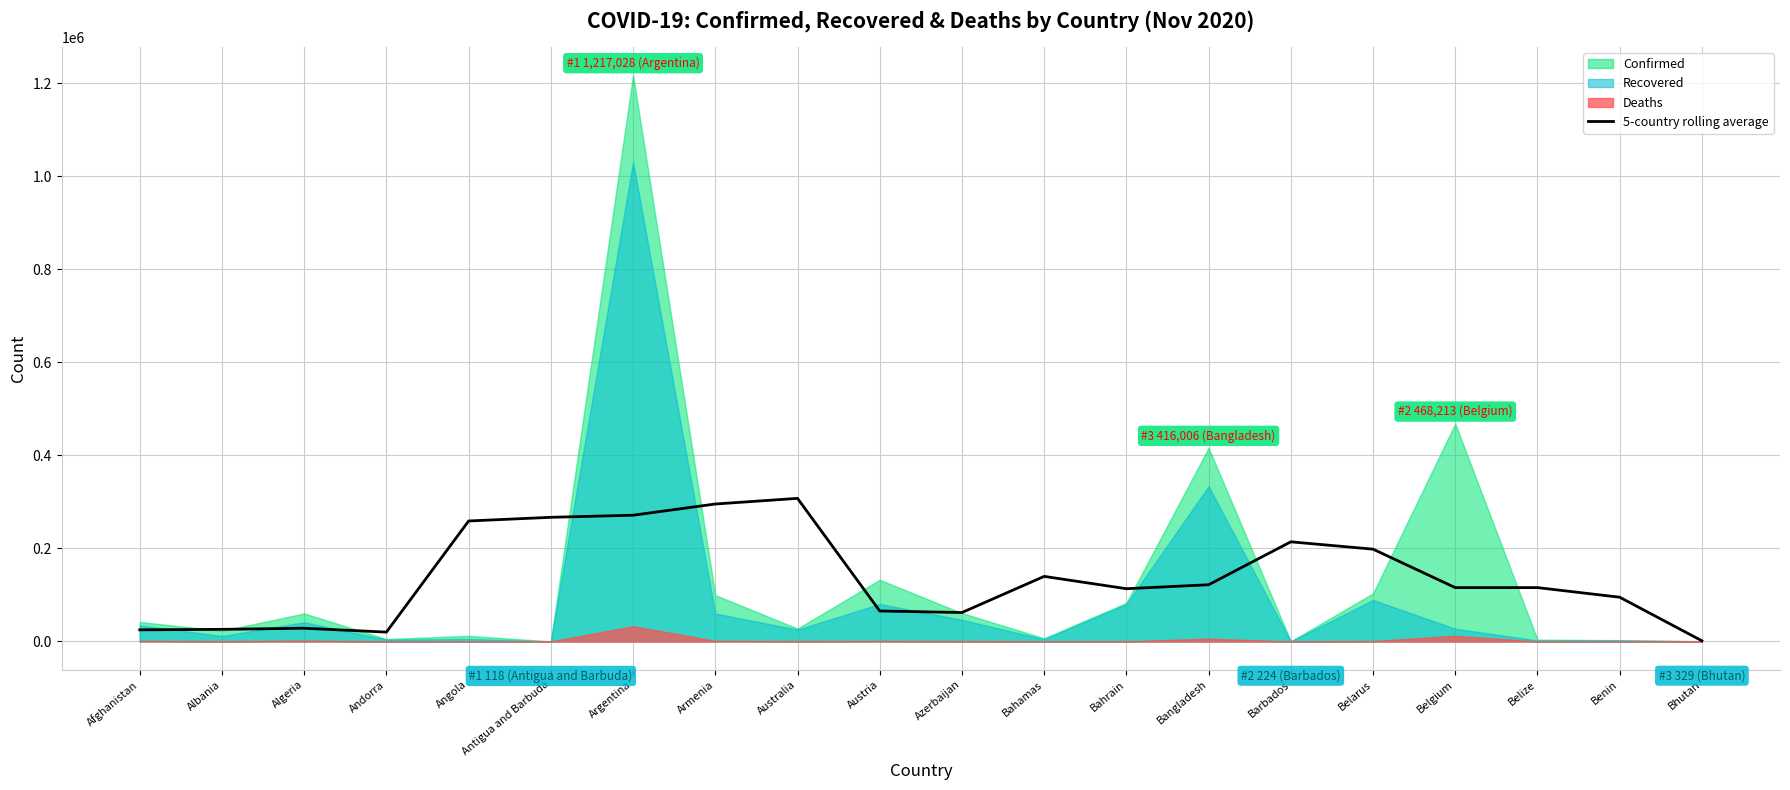

Does the chart display data point markers on the line(s)?

No